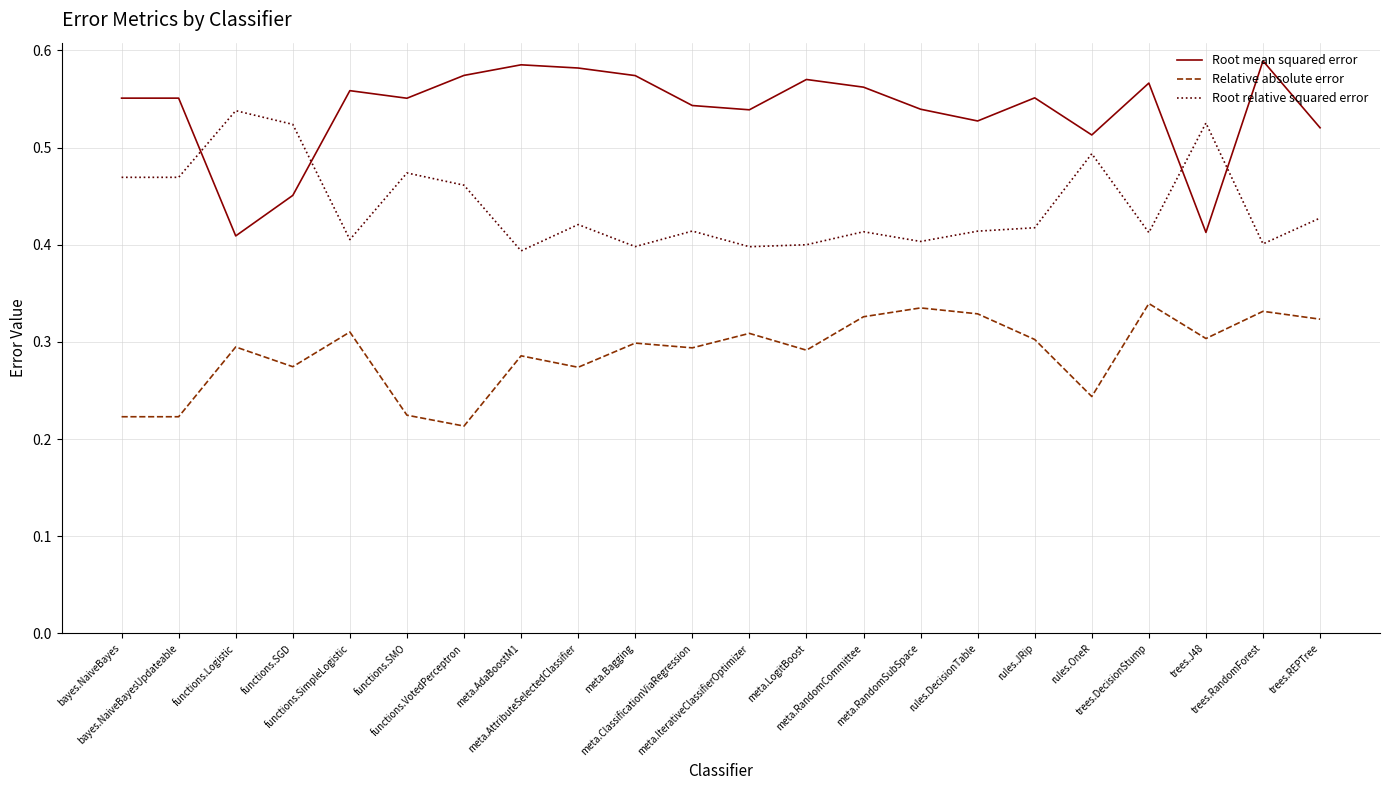

True or false: Relative absolute error and Root mean squared error intersect in this chart.

False